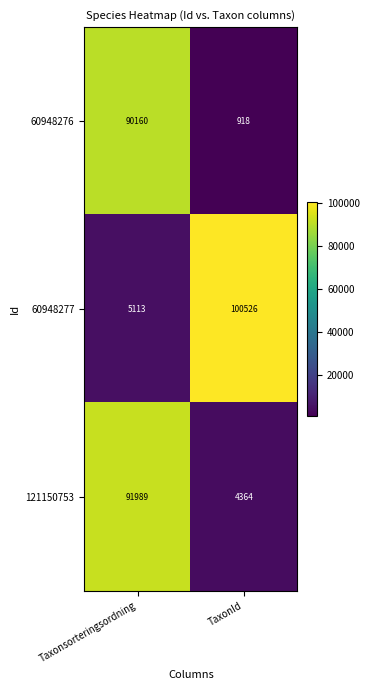

List the series in order of their peak value, highest first.

60948277, 121150753, 60948276